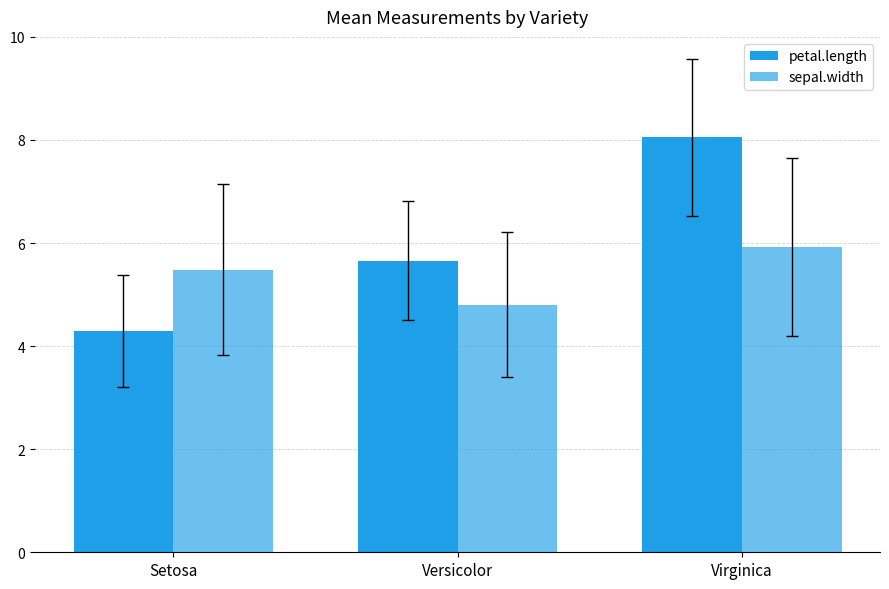

What is the total value across all series at Virginica?

14.0